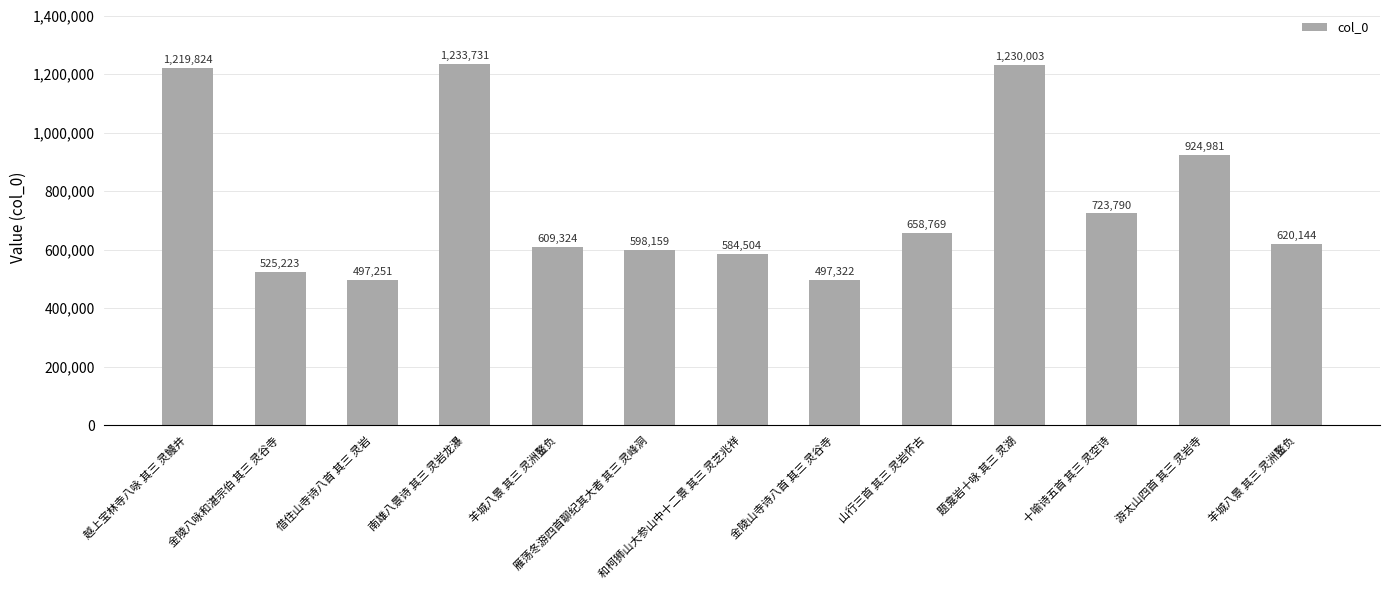

The value at 羊城八景 其三 灵洲鳌负 is 994332. True or false?

False